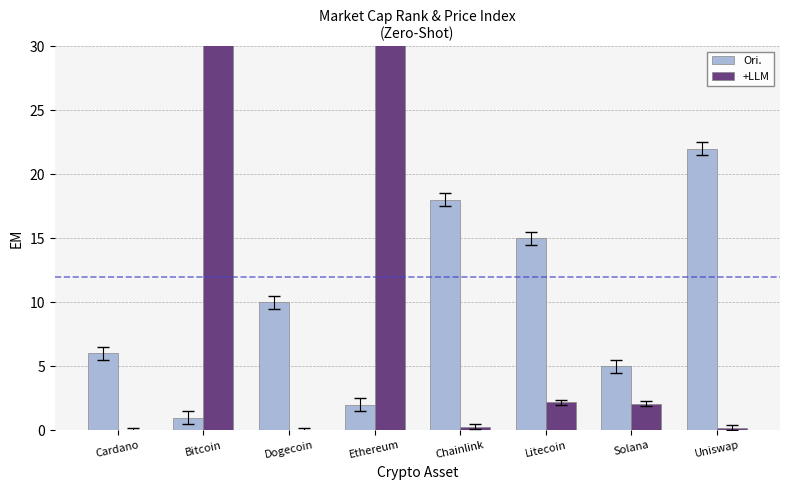

At which label does Ori. reach its minimum?

Bitcoin